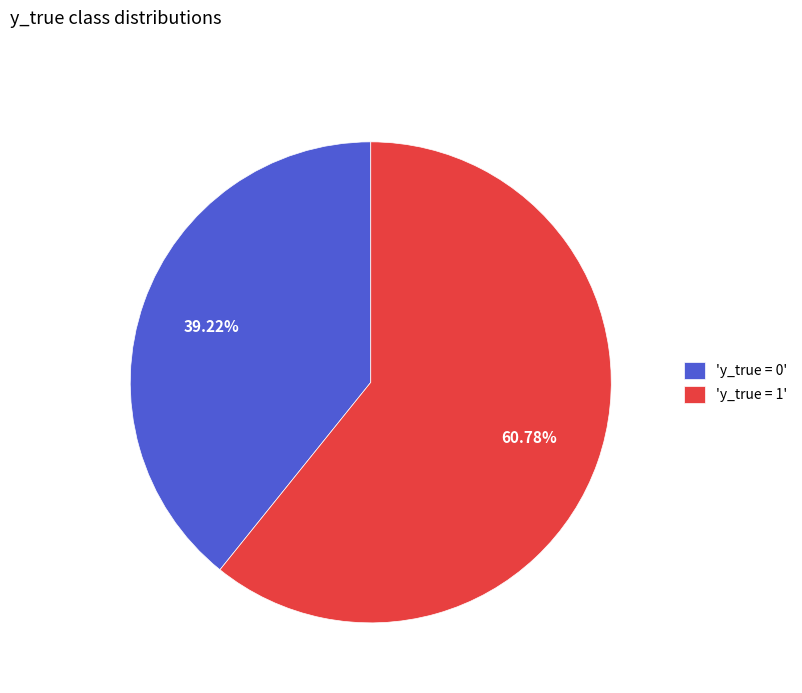

Which has a higher value, 'y_true = 1' or 'y_true = 0'?

'y_true = 1'